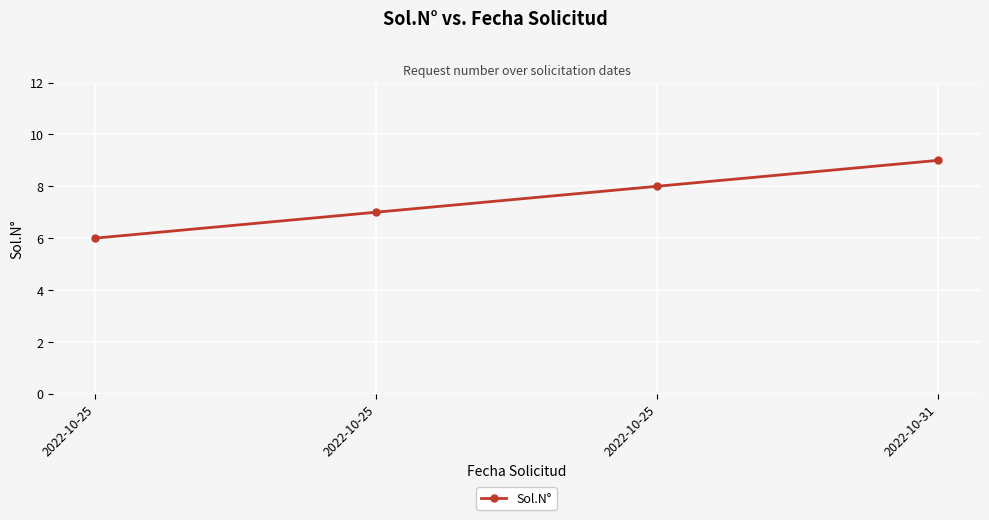

How many values are between 7 and 9?

3